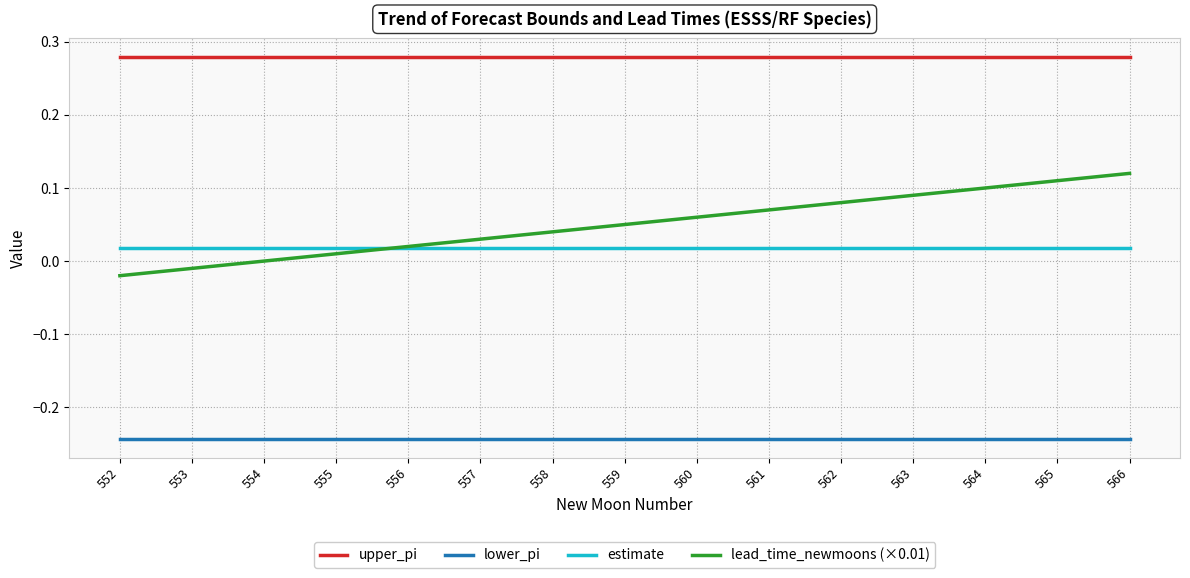

Is it true that lead_time_newmoons (×0.01) equals 0.1 at 565?

True